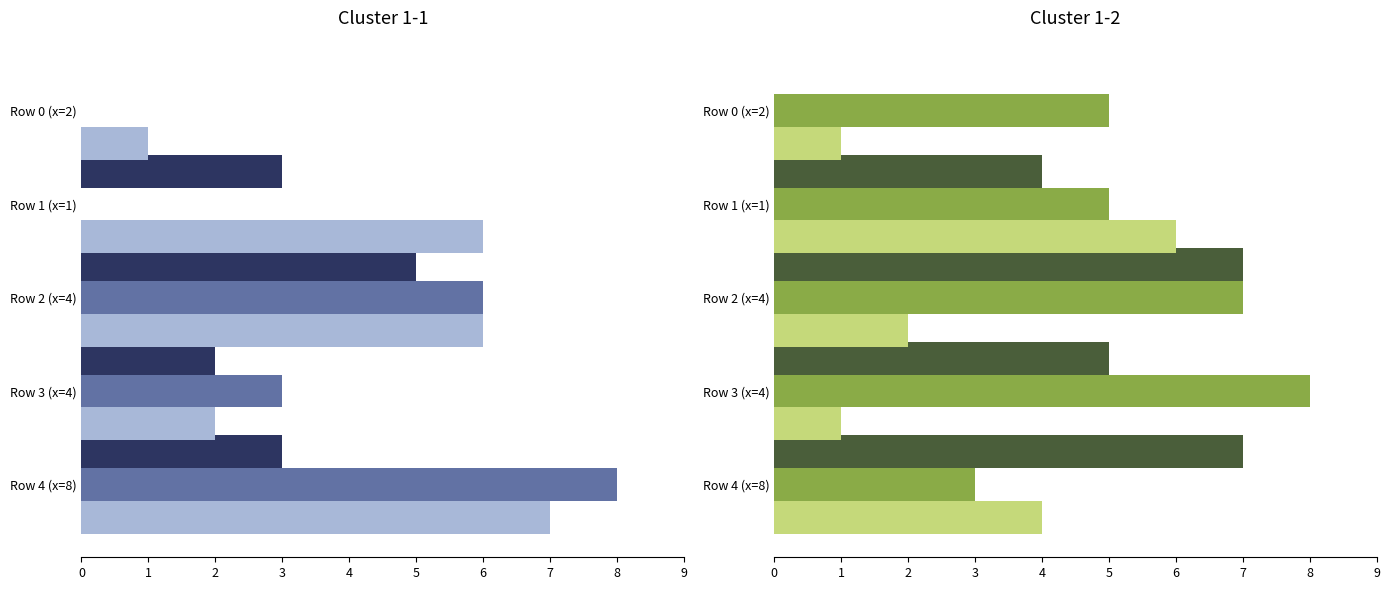

Rank the series by their maximum value, from lowest to highest.

col_1, col_6, col_3, col_4, col_2, col_5